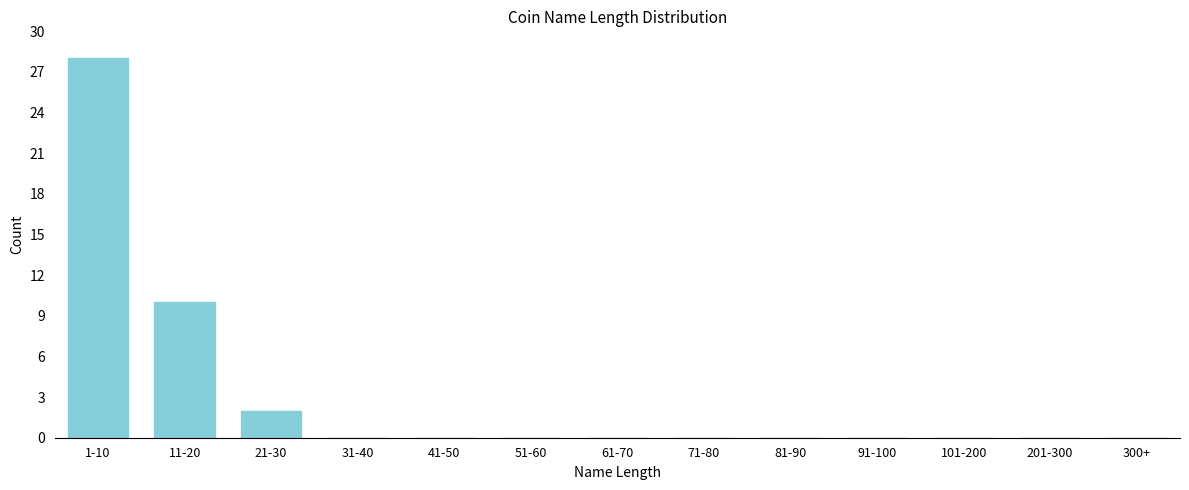

Reading left to right, what are all the values shown in this chart?

1-10=28	11-20=10	21-30=2	31-40=0	41-50=0	51-60=0	61-70=0	71-80=0	81-90=0	91-100=0	101-200=0	201-300=0	300+=0